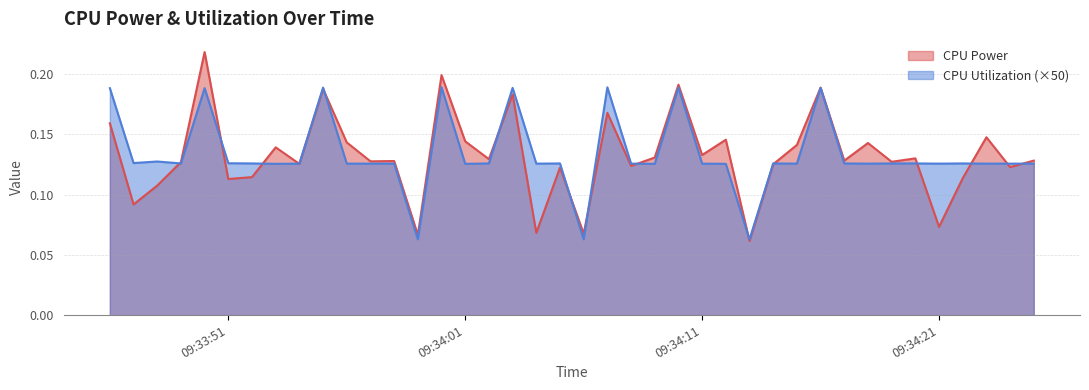

What is the label of the 7th point from the right?

2025-03-27 09:34:19